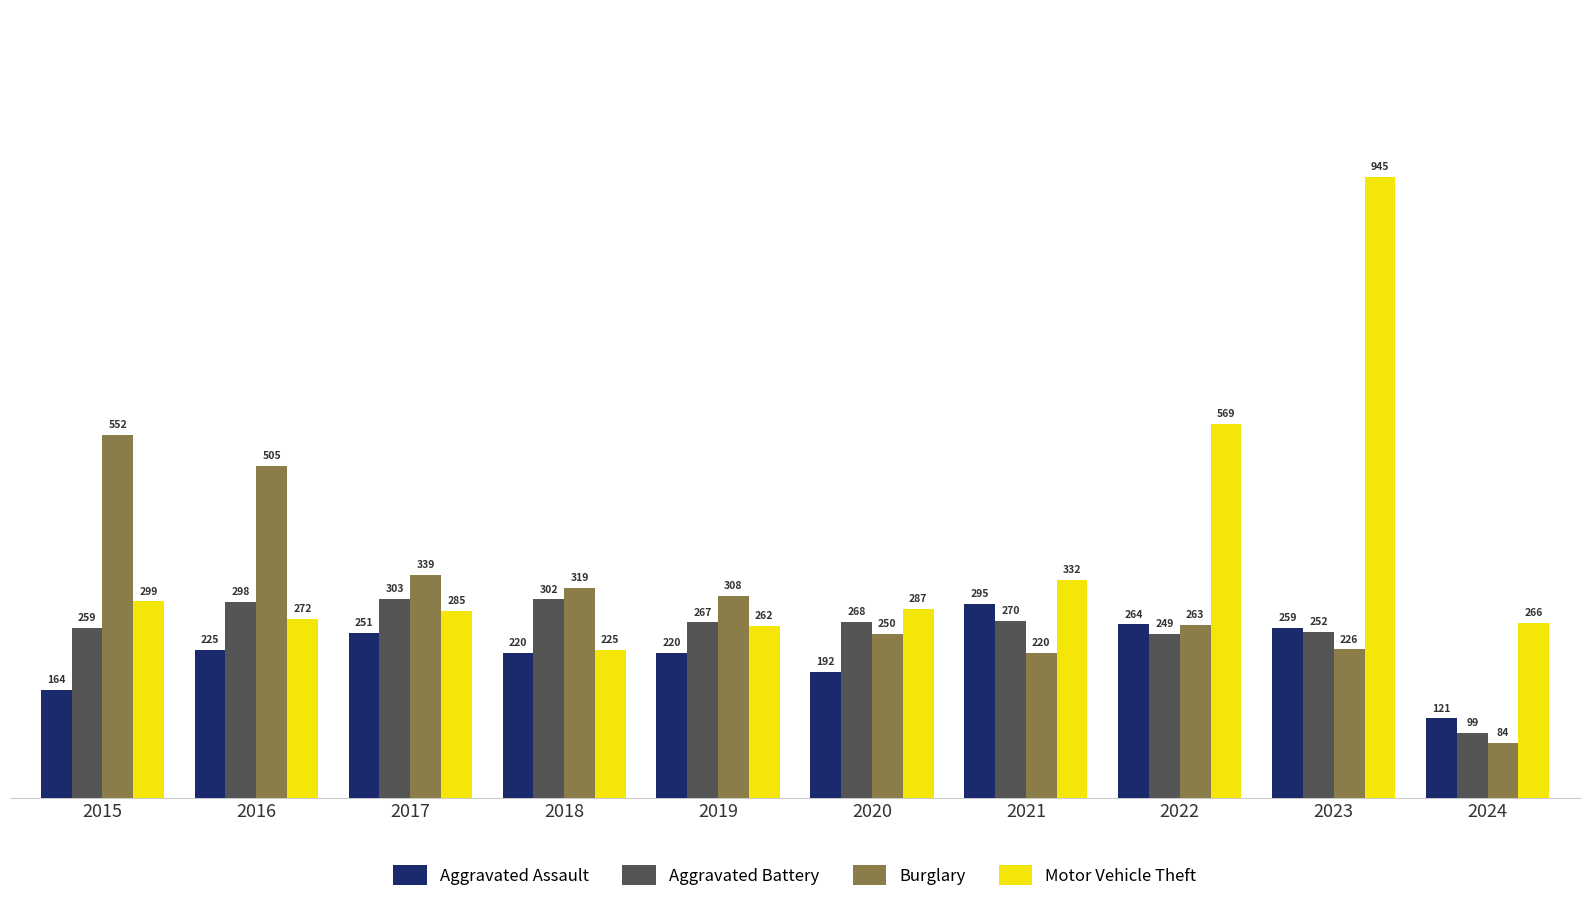

How many bars are there in total?

40